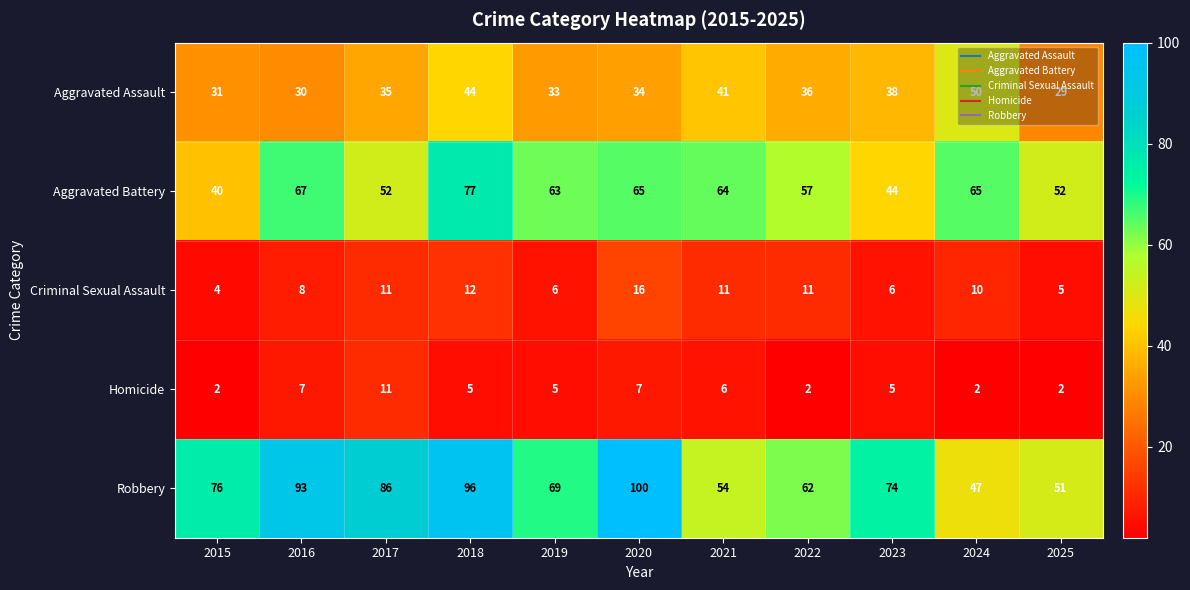

Is it true that Aggravated Battery equals 16 at 2025?

False